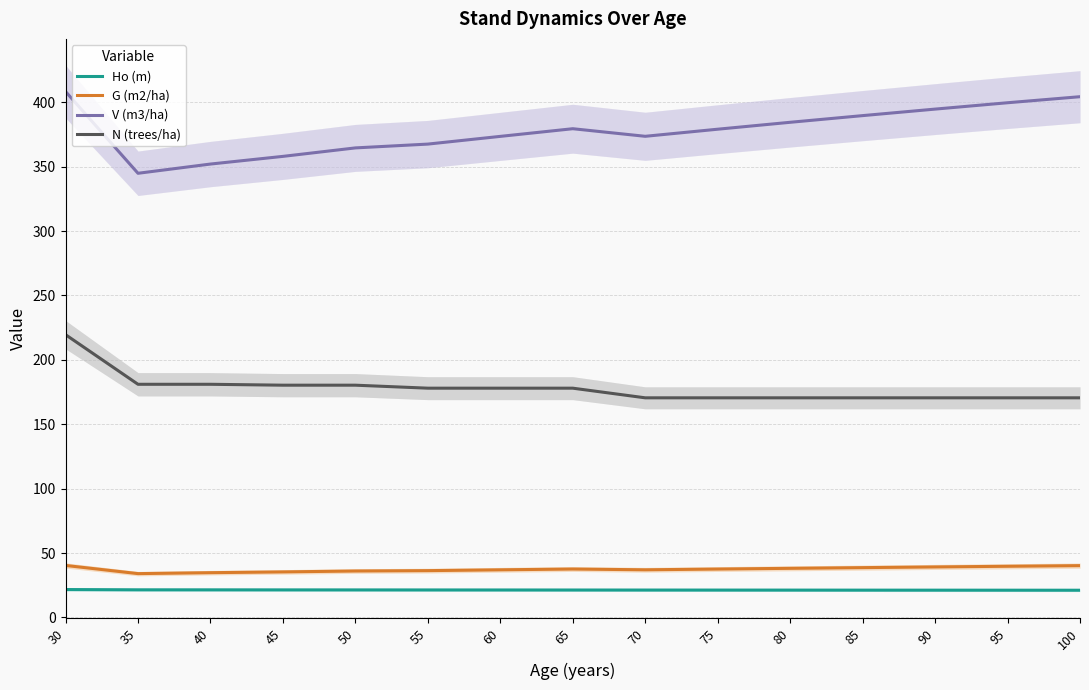

Reading left to right, extract all data points from this chart.

Ho (m): 30=21.6	35=21.4	40=21.4	45=21.4	50=21.3	55=21.3	60=21.3	65=21.3	70=21.2	75=21.2	80=21.2	85=21.2	90=21.1	95=21.1	100=21.1
G (m2/ha): 30=40.3	35=34.0	40=34.7	45=35.3	50=36.0	55=36.3	60=36.9	65=37.6	70=37.0	75=37.5	80=38.1	85=38.6	90=39.2	95=39.7	100=40.2
V (m3/ha): 30=408.4	35=344.9	40=352.1	45=358.0	50=364.6	55=367.6	60=373.5	65=379.5	70=373.6	75=379.1	80=384.5	85=389.7	90=394.7	95=399.7	100=404.4
N (trees/ha): 30=219.6	35=181.0	40=181.0	45=180.3	50=180.3	55=178.0	60=178.0	65=178.0	70=170.5	75=170.5	80=170.5	85=170.5	90=170.5	95=170.5	100=170.5